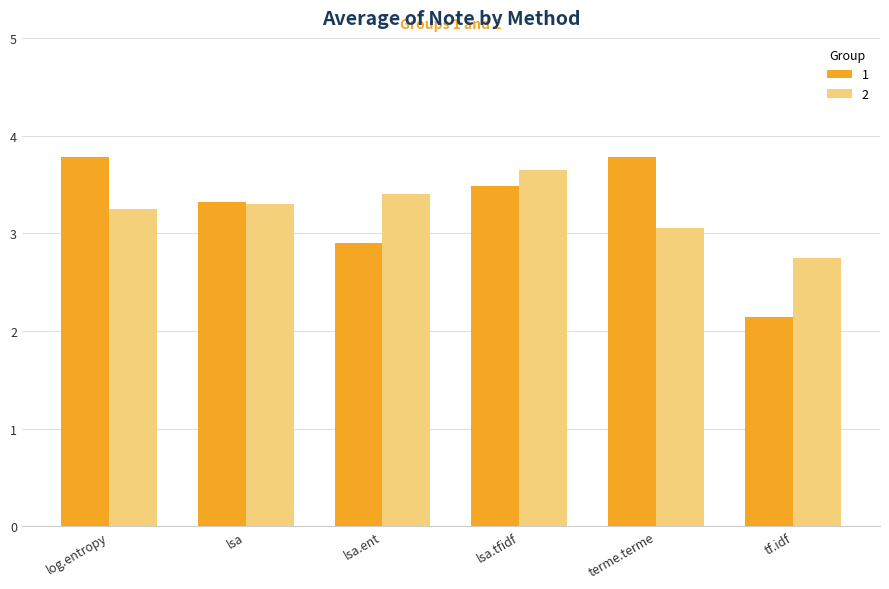

How many groups of bars are there?

6